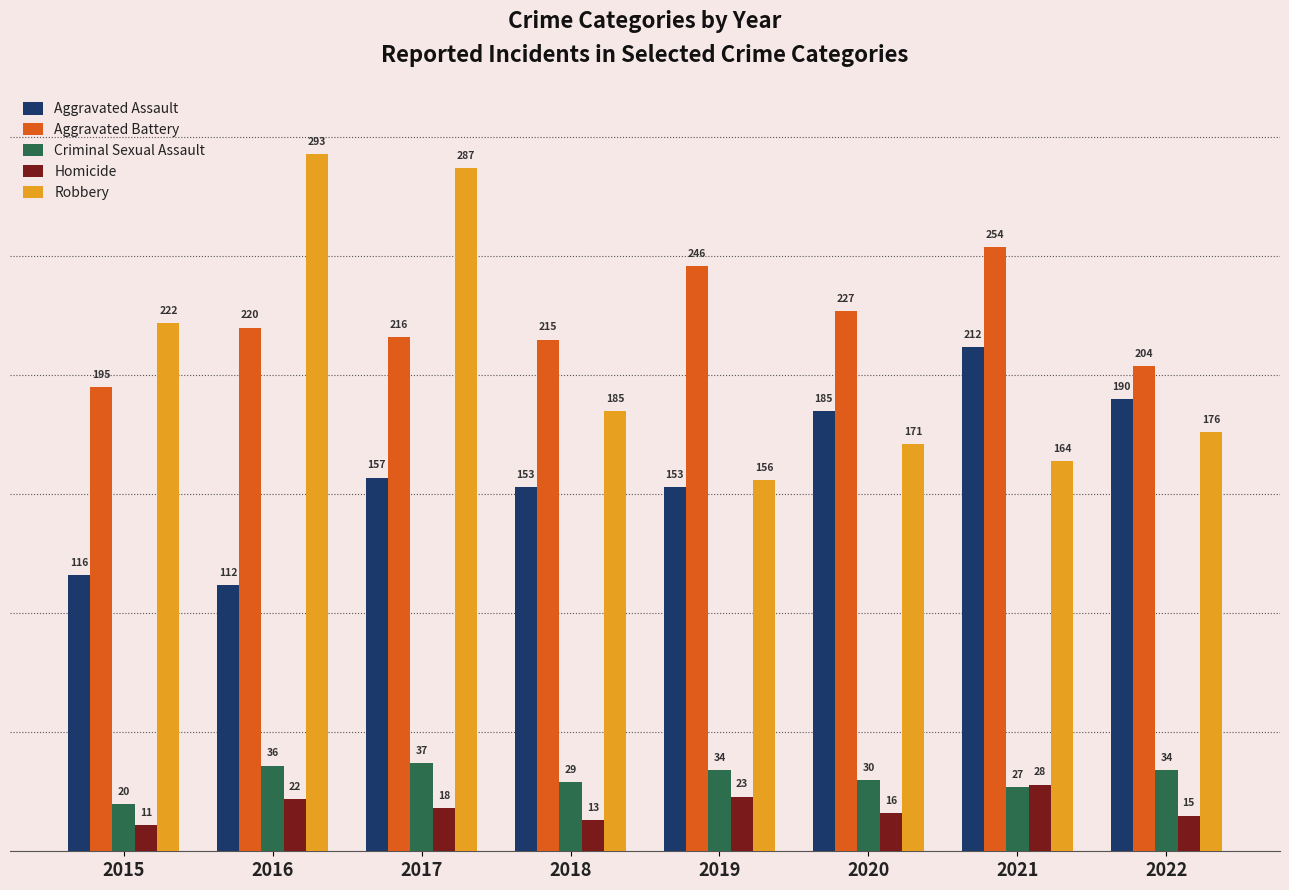

What is the difference between the Criminal Sexual Assault values at 2016 and 2021?

9